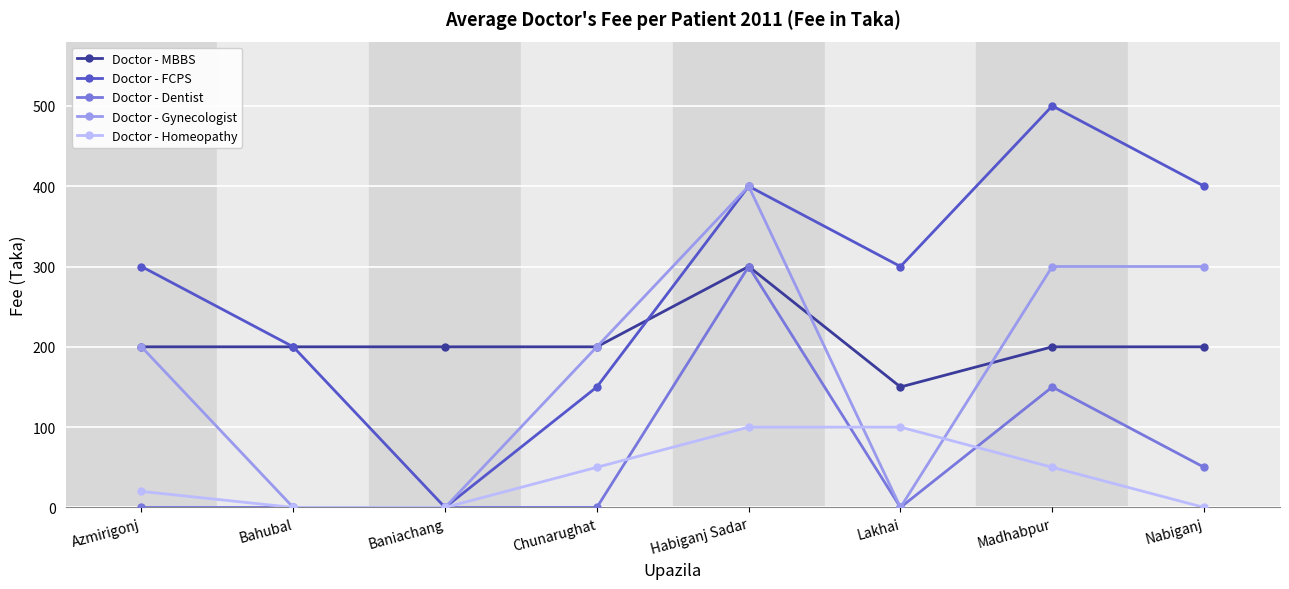

At how many categories does at least one series exceed 235?

5